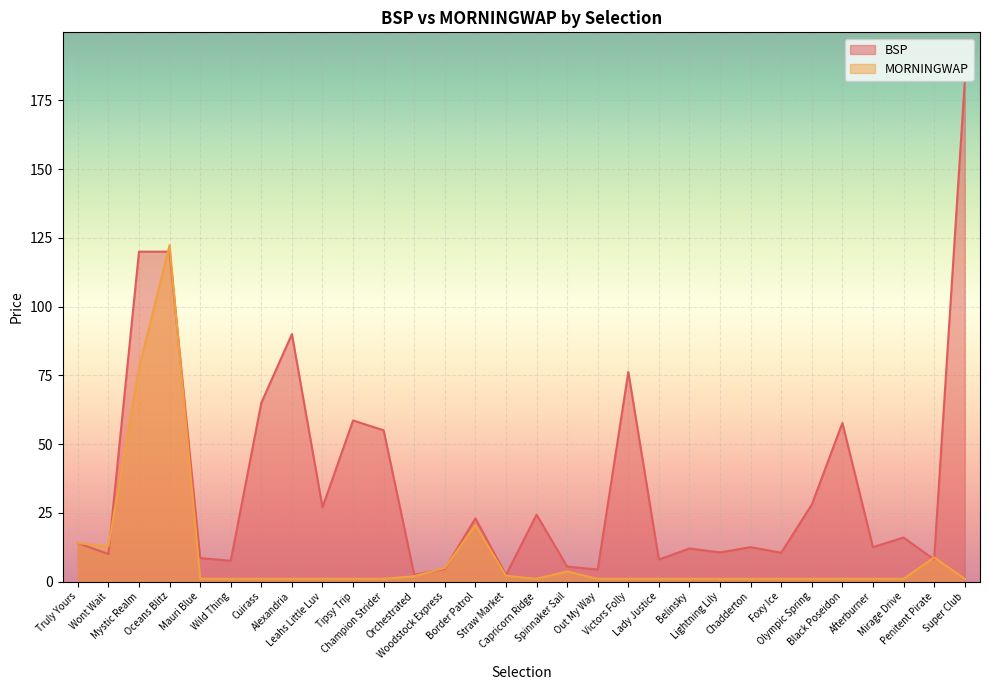

Reading left to right, what are all the values shown in this chart?

BSP: Truly Yours=14.0	Wont Wait=10.0	Mystic Realm=120.0	Oceans Blitz=120.0	Mauri Blue=8.5	Wild Thing=7.5	Cuirass=65.0	Alexandria=90.0	Leahs Little Luv=27.0	Tipsy Trip=58.6	Champion Strider=55.0	Orchestrated=2.5	Woodstock Express=4.6	Border Patrol=23.0	Straw Market=2.4	Capricorn Ridge=24.3	Spinnaker Sail=5.4	Out My Way=4.4	Victors Folly=76.2	Lady Justice=8.0	Belinsky=12.0	Lightning Lily=10.6	Chadderton=12.5	Foxy Ice=10.5	Olympic Spring=28.0	Black Poseidon=57.7	Afterburner=12.5	Mirage Drive=16.0	Penitent Pirate=8.0	Super Club=181.6
MORNINGWAP: Truly Yours=13.9	Wont Wait=12.8	Mystic Realm=77.5	Oceans Blitz=122.4	Mauri Blue=1.0	Wild Thing=1.0	Cuirass=1.0	Alexandria=1.0	Leahs Little Luv=1.0	Tipsy Trip=1.0	Champion Strider=1.0	Orchestrated=1.9	Woodstock Express=4.9	Border Patrol=20.5	Straw Market=2.1	Capricorn Ridge=1.0	Spinnaker Sail=3.7	Out My Way=1.0	Victors Folly=1.0	Lady Justice=1.0	Belinsky=1.0	Lightning Lily=1.0	Chadderton=1.0	Foxy Ice=1.0	Olympic Spring=1.0	Black Poseidon=1.0	Afterburner=1.0	Mirage Drive=1.0	Penitent Pirate=8.7	Super Club=1.0